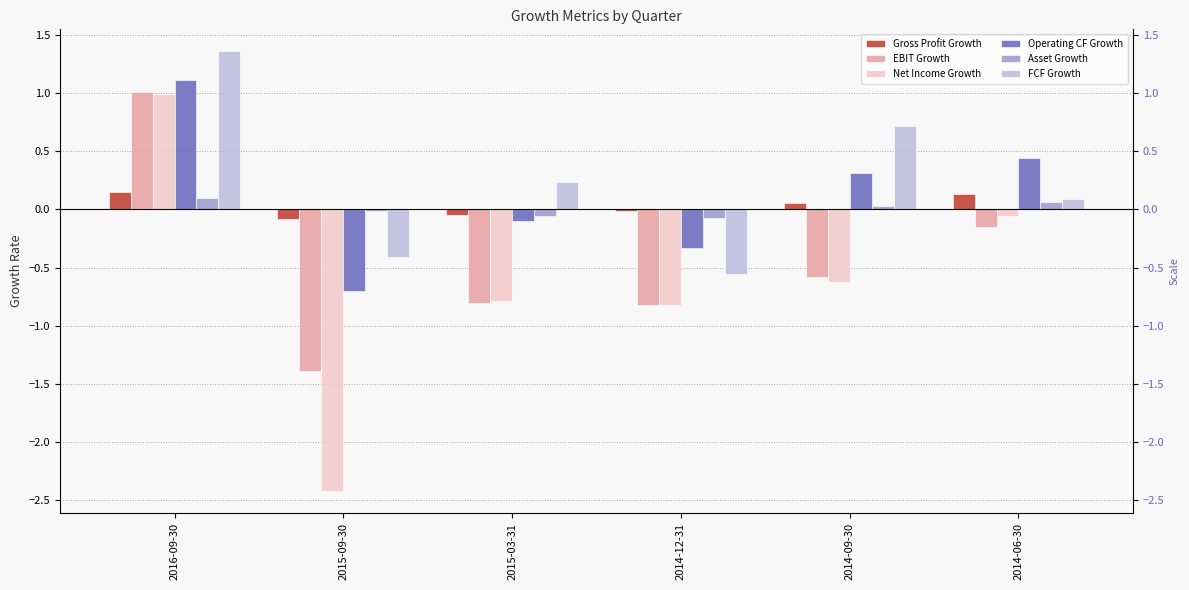

What is the sum of the Net Income Growth values at 2016-09-30 and 2014-06-30?

0.9